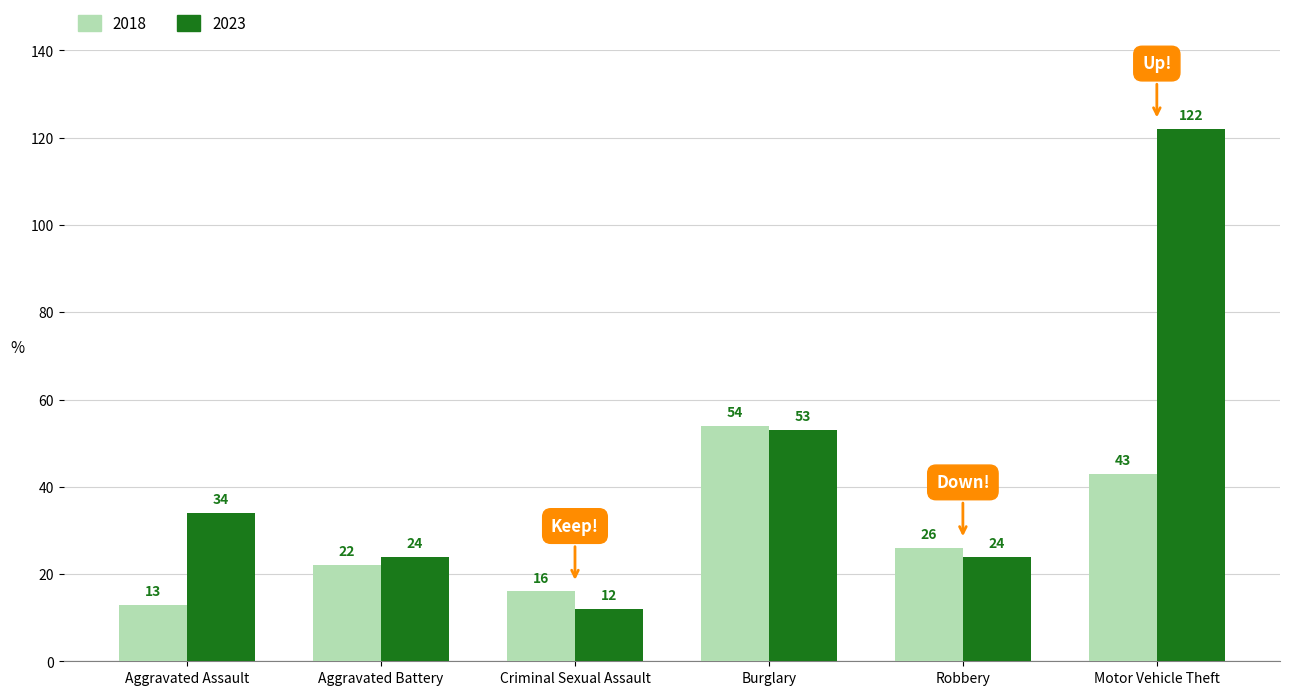

What is the lowest value of the 2018 series?

13